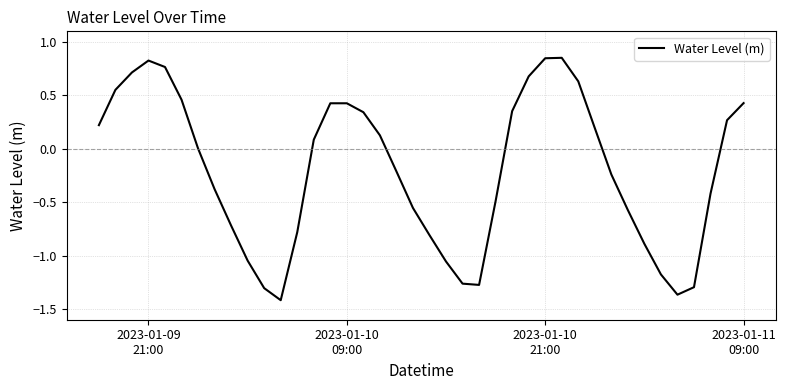

What is the difference between the maximum and minimum values?

2.3